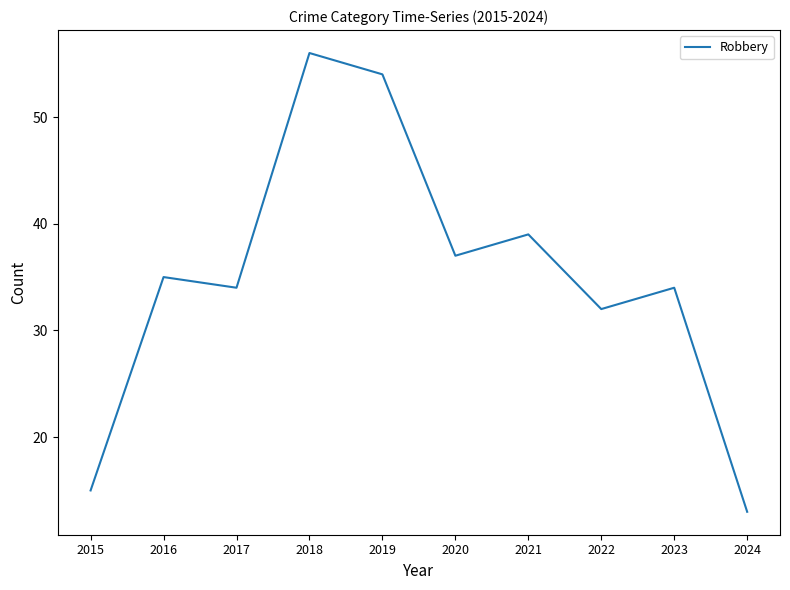

What is the approximate value at 2016?

35